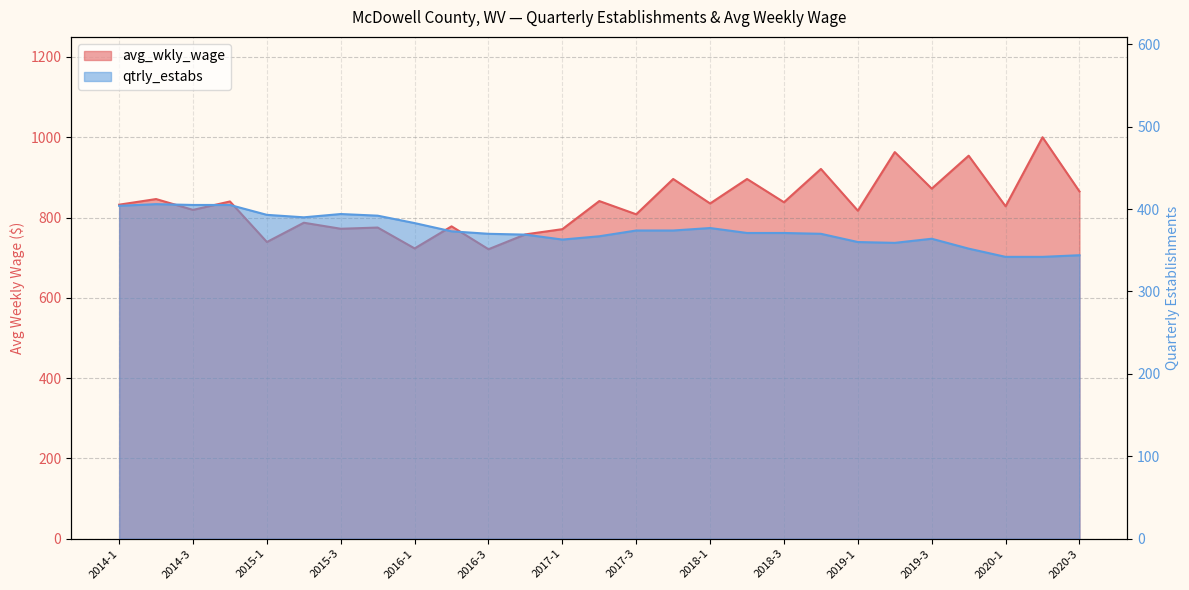

The avg_wkly_wage series shows 865 at 2020-3. True or false?

True